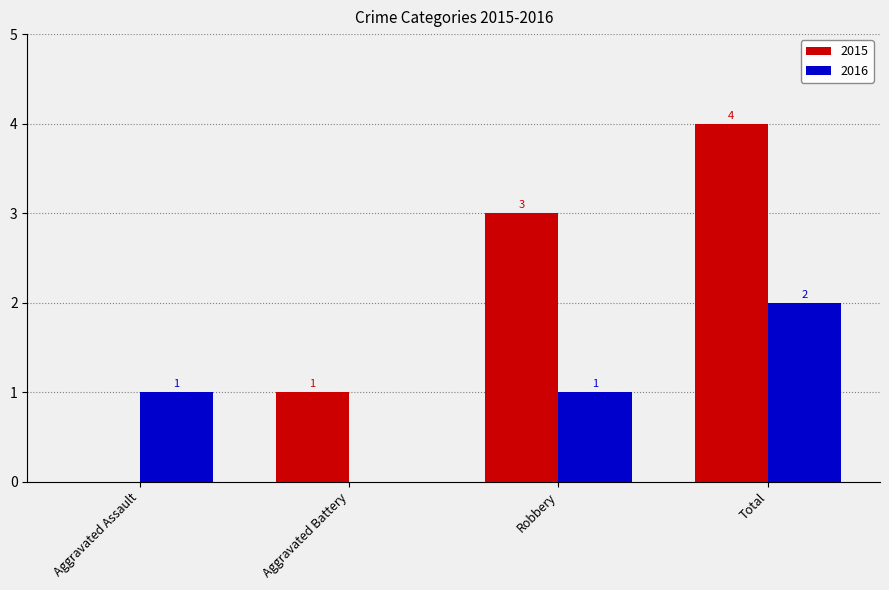

Between Aggravated Battery and Robbery, which series saw the biggest shift?

2015